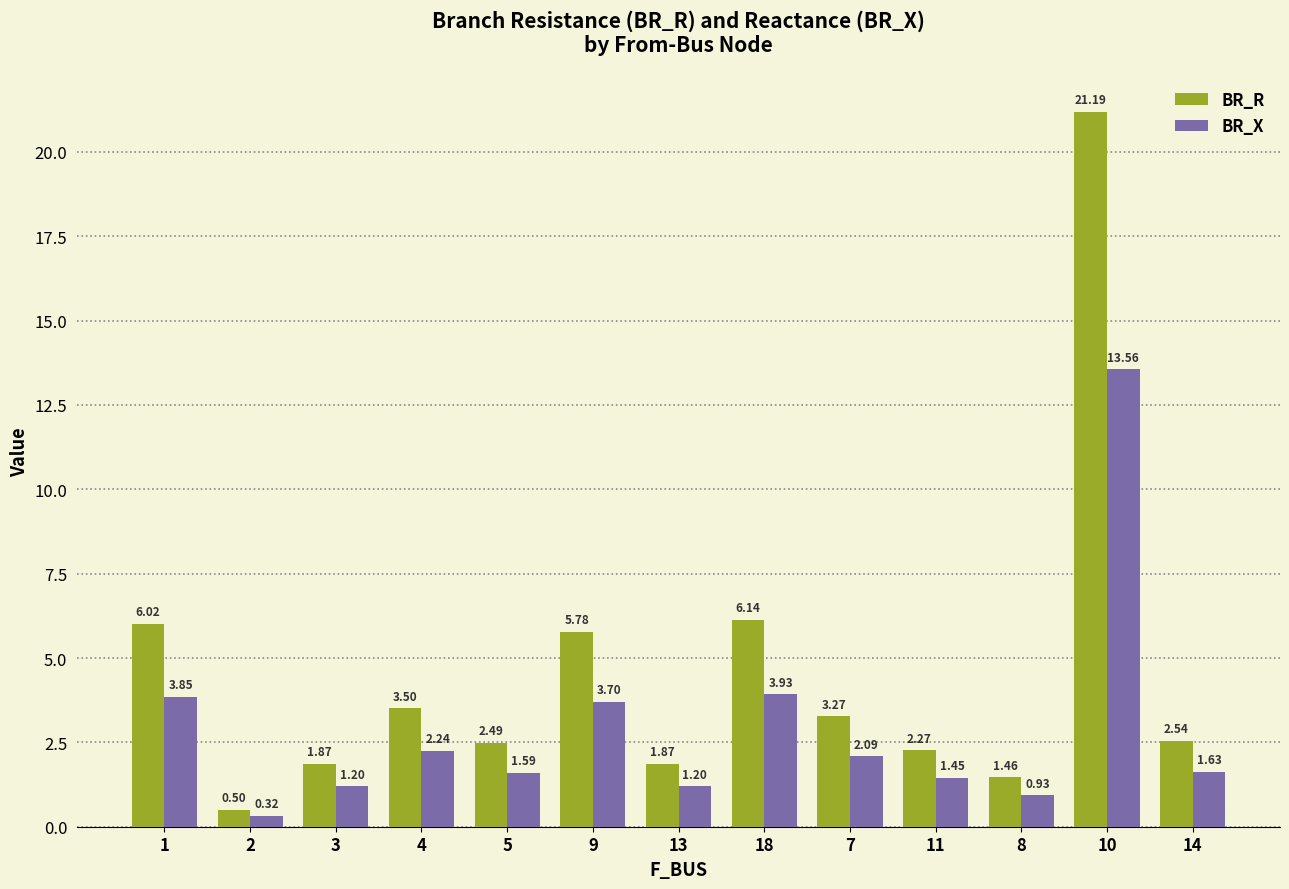

How many values in the BR_X series are below 1?

2